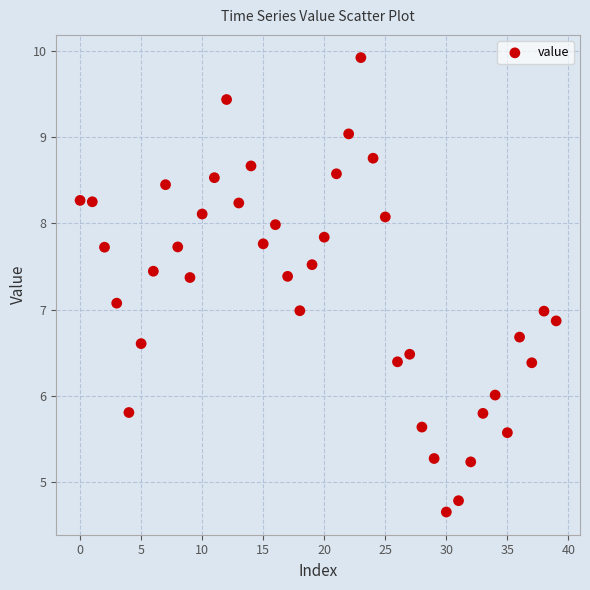

What is the range of Y values (max minus min)?

5.3